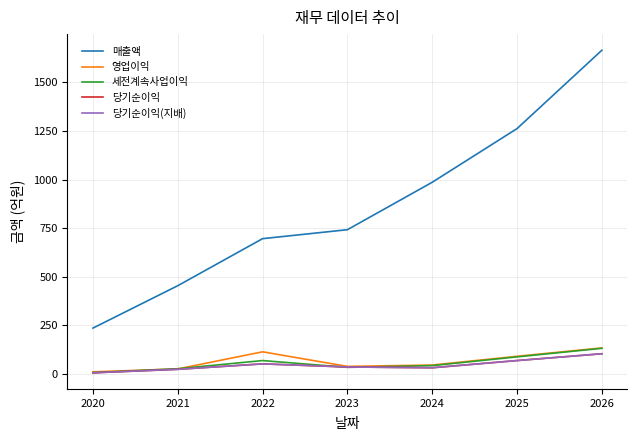

Does the chart display data point markers on the line(s)?

No